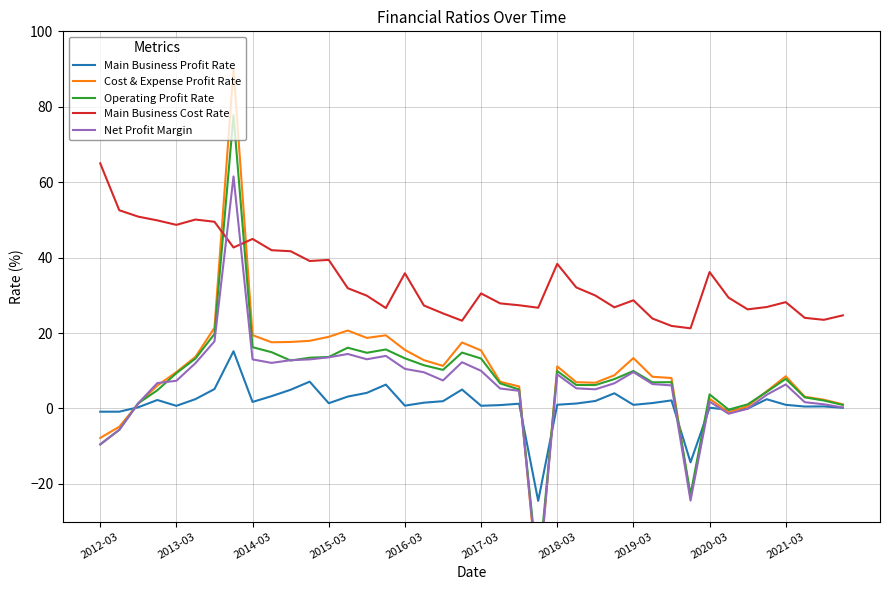

True or false: Main Business Cost Rate and Main Business Profit Rate cross at least once.

False